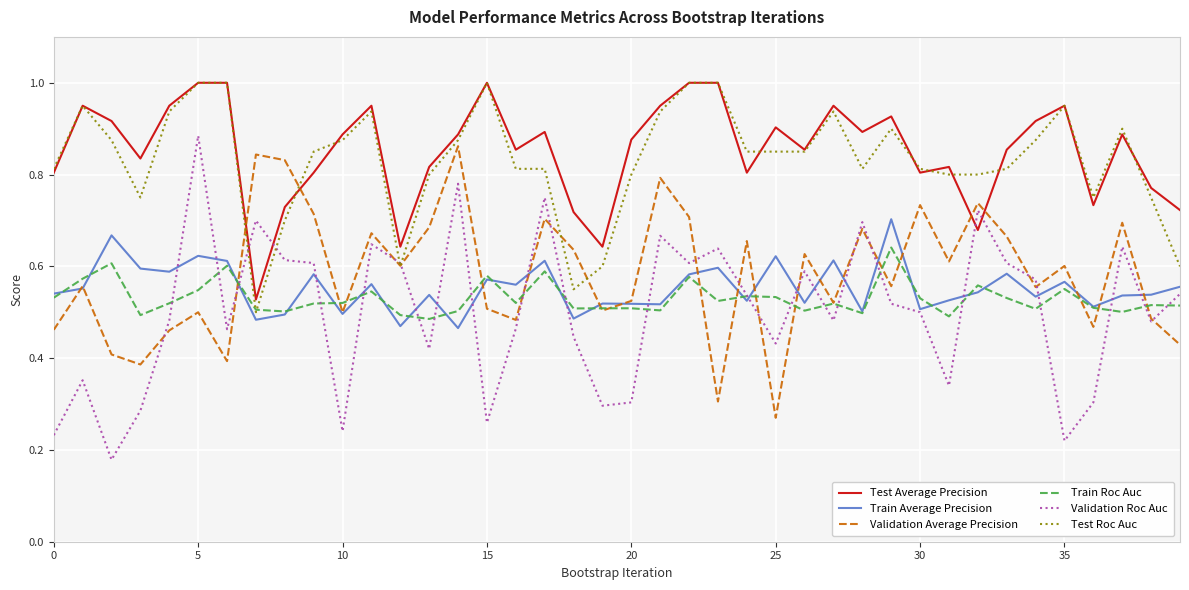

Which series has the widest spread of values?

Validation Roc Auc